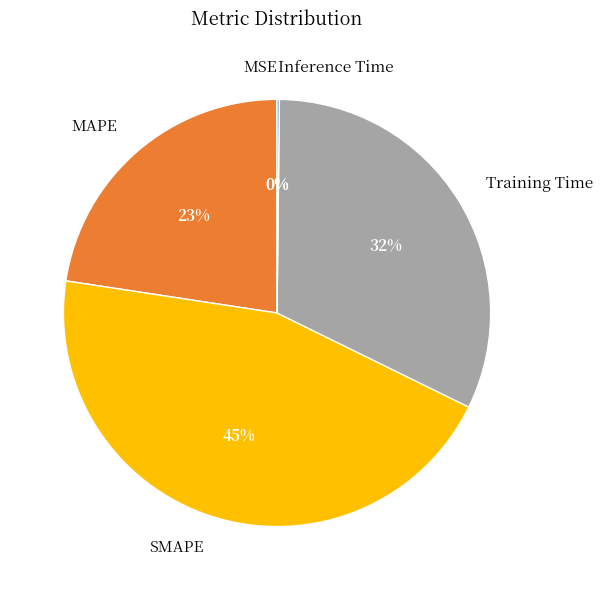

The SMAPE slice represents 45% of the pie. True or false?

True